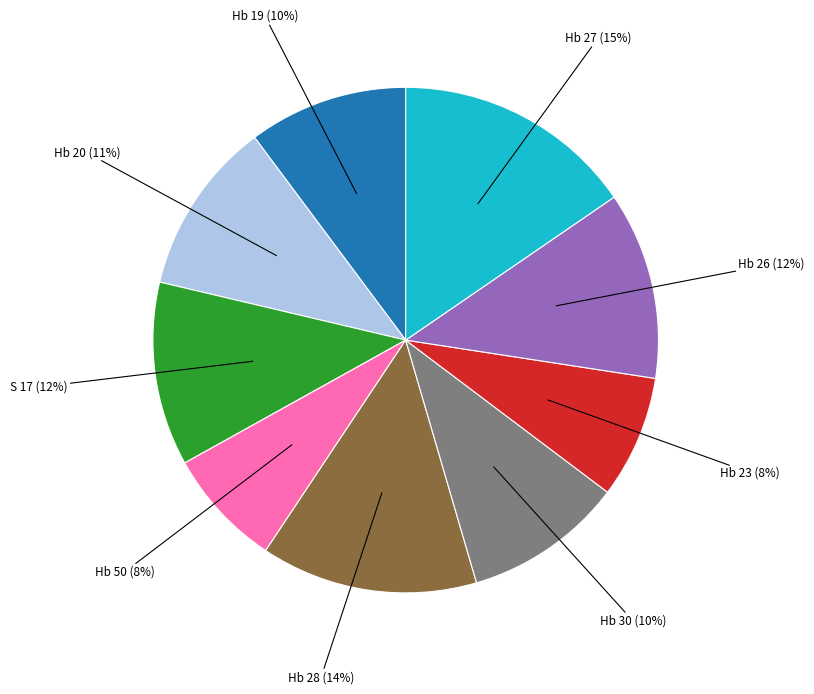

To the nearest percent, what is the average slice percentage?

11%